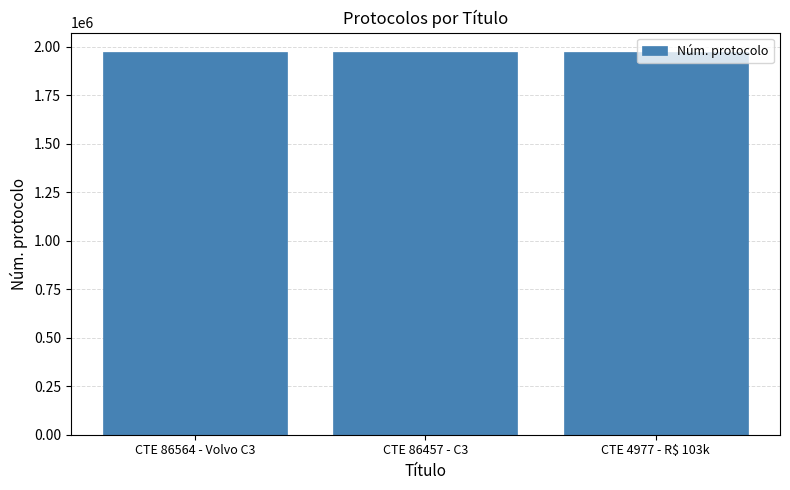

What is the sum of the values at CTE 86564 - Volvo C3 and CTE 86457 - C3?

3949506